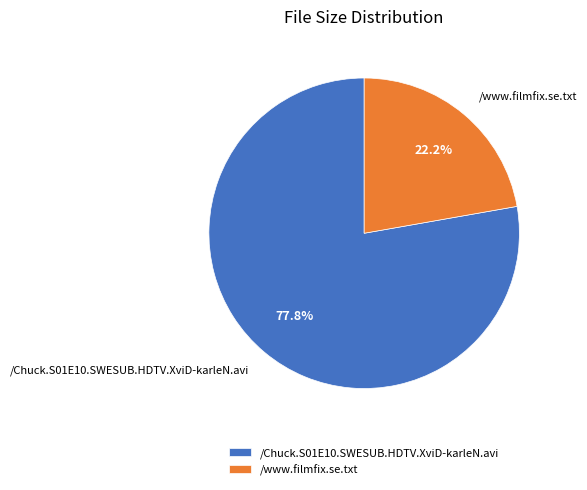

What is the smallest slice in the pie chart?

/www.filmfix.se.txt